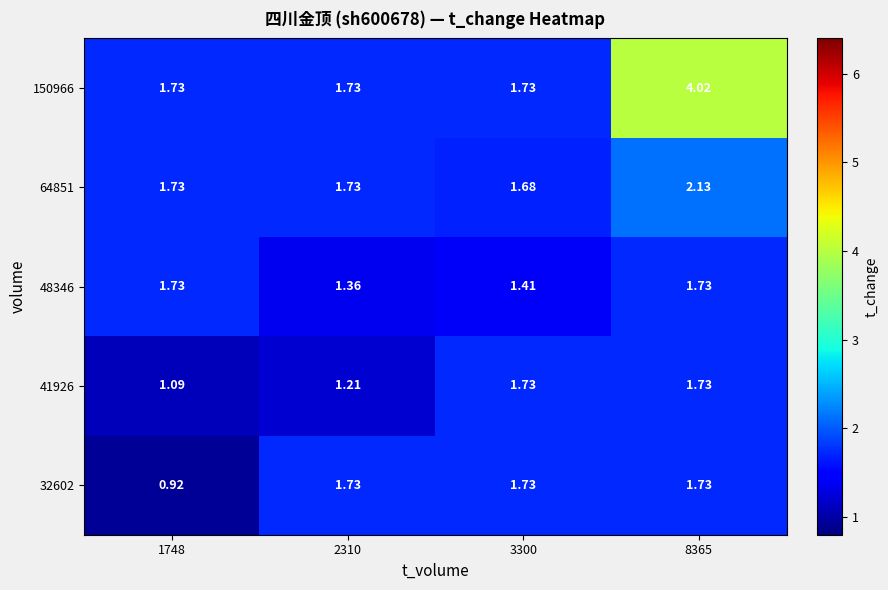

What is the total value across all series at 3300?

8.3